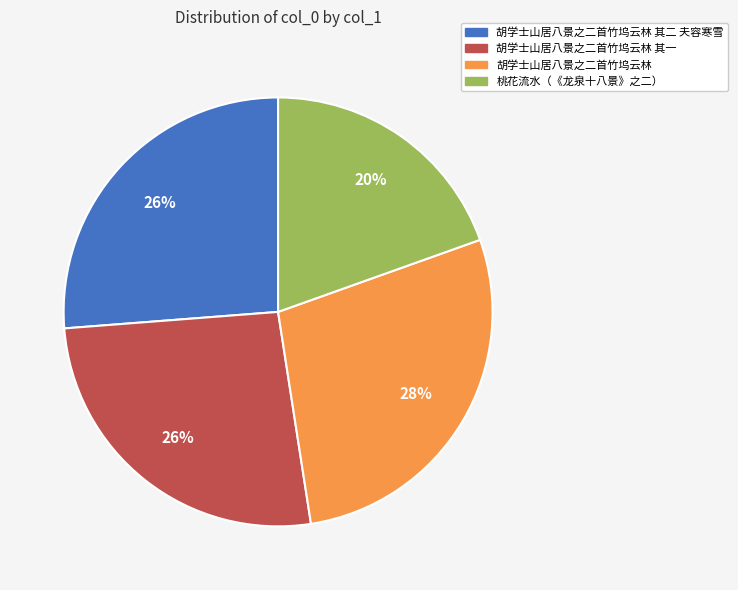

To the nearest percent, what is the difference between the largest and smallest slice percentages?

8%